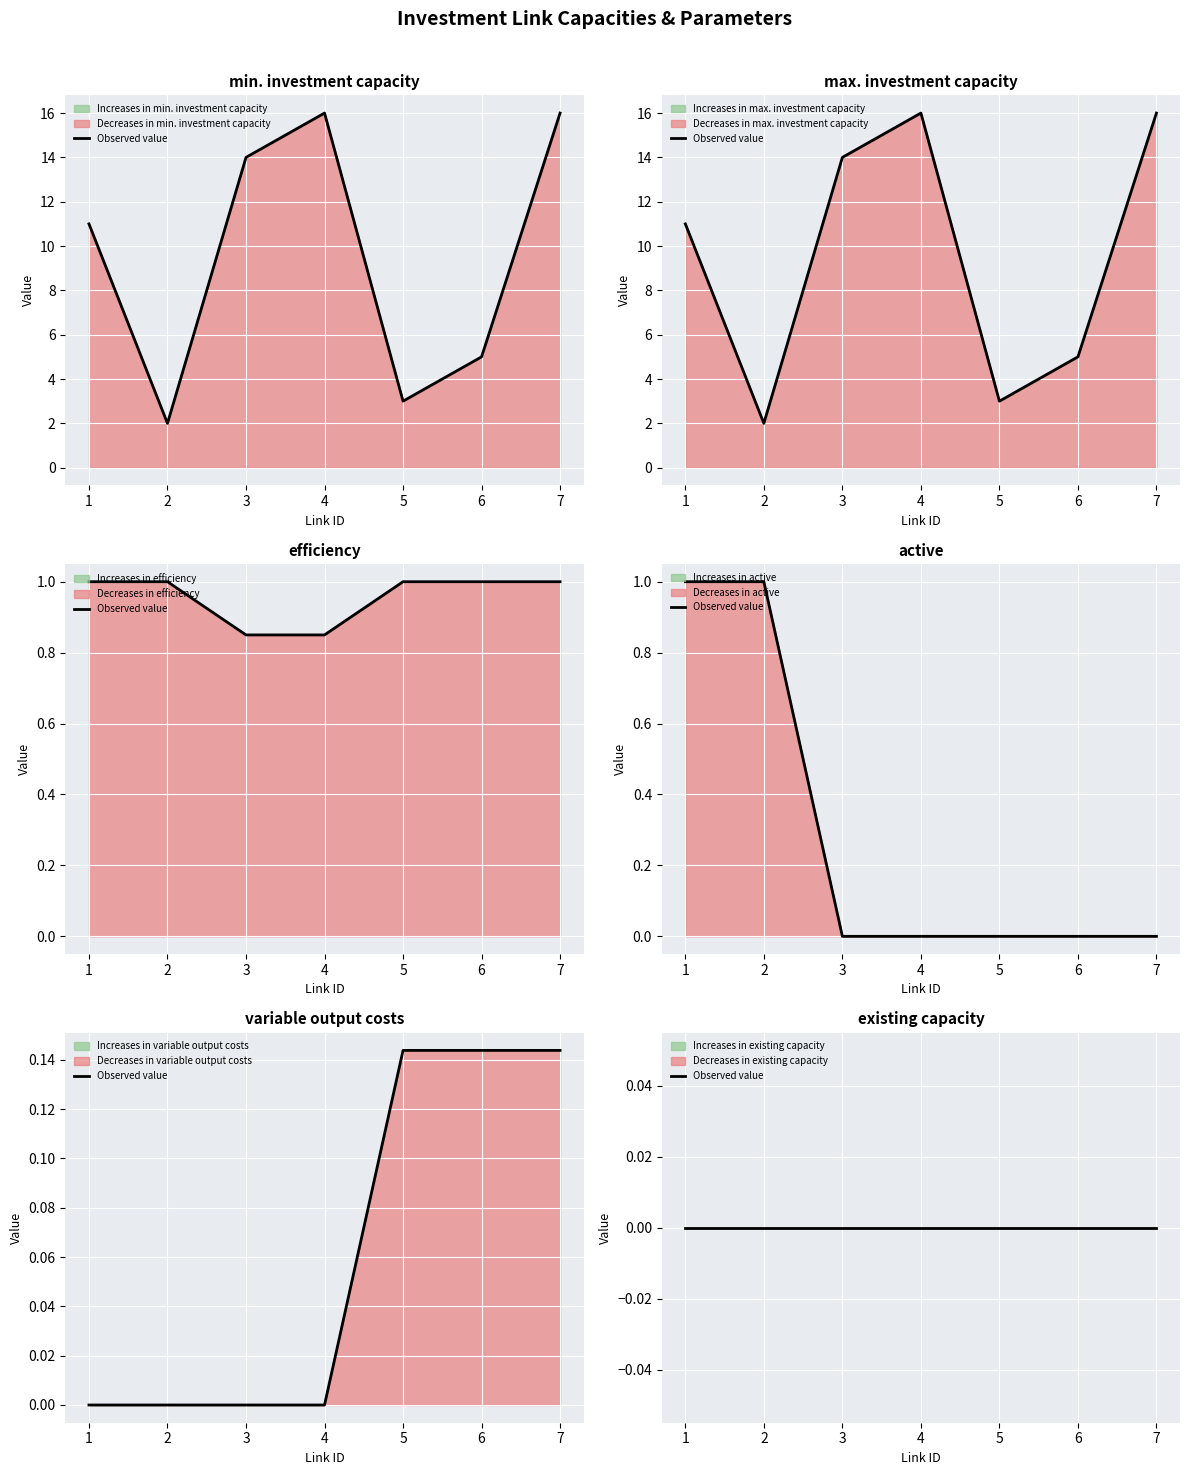

True or false: efficiency and max. investment capacity cross at least once.

False